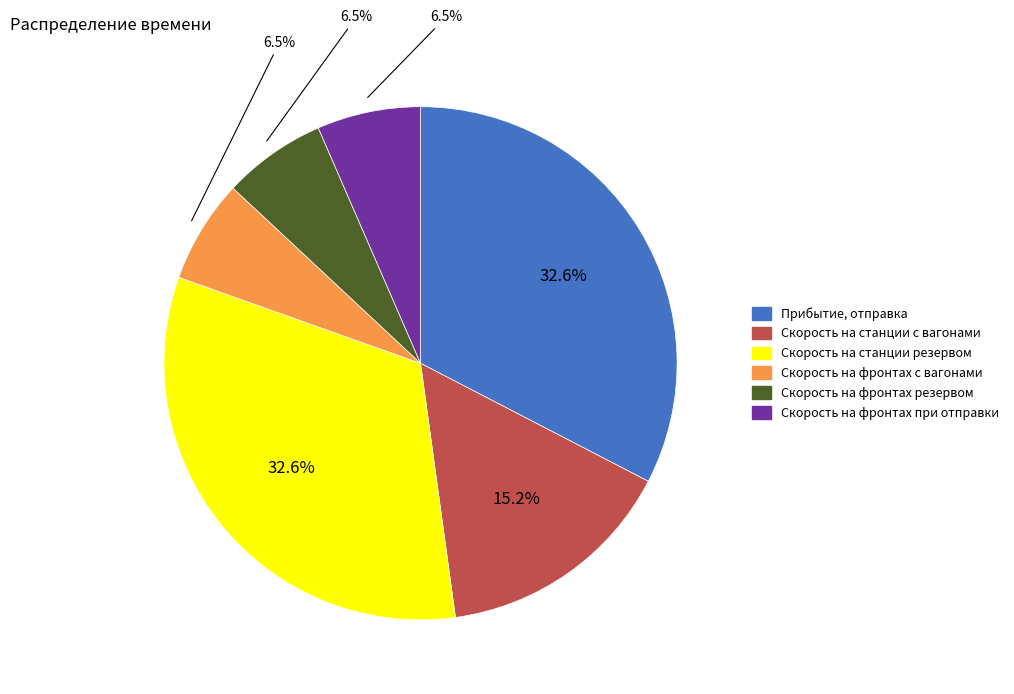

Is there a majority slice in this chart?

No